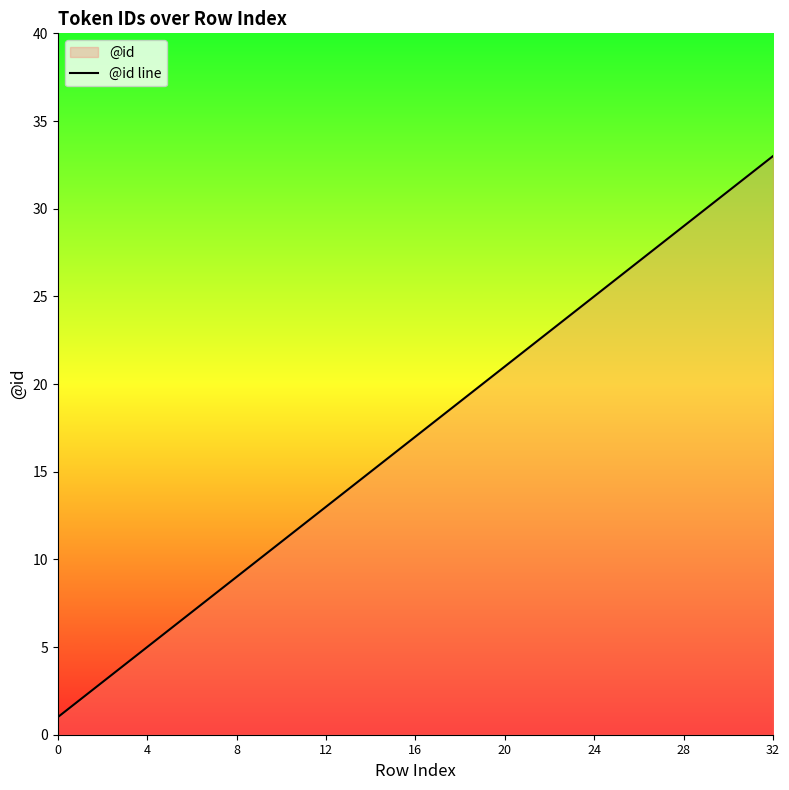

What is the difference between the values at 32 and 11?

21